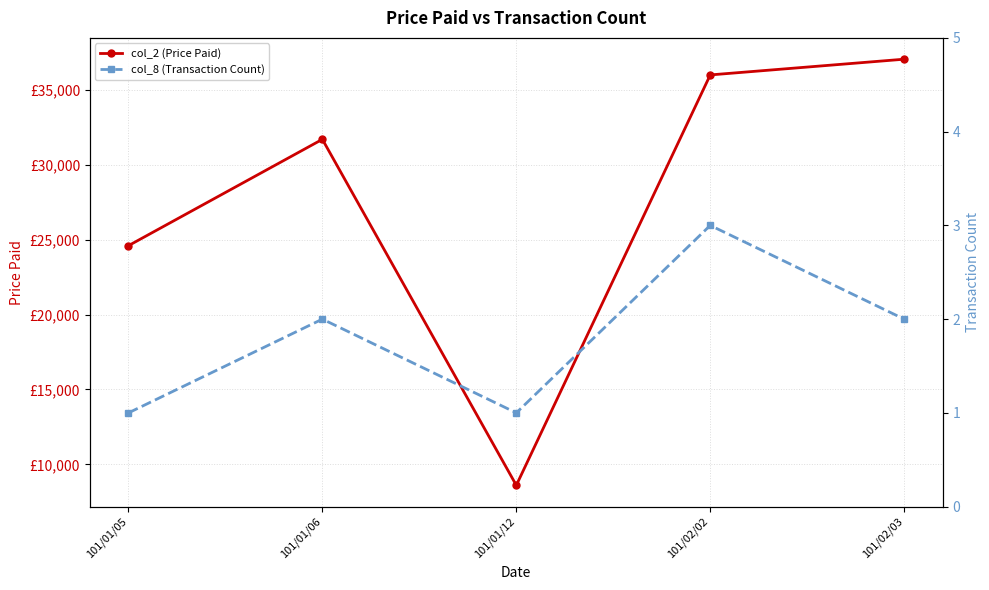

Which series has the largest total across all categories?

col_2 (Price Paid)